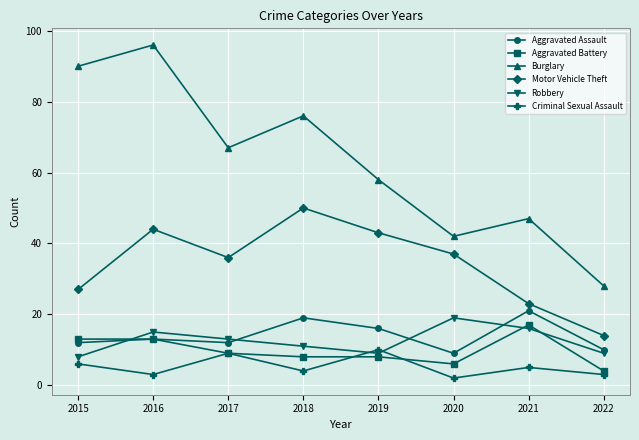

At how many categories does at least one series exceed 31?

7